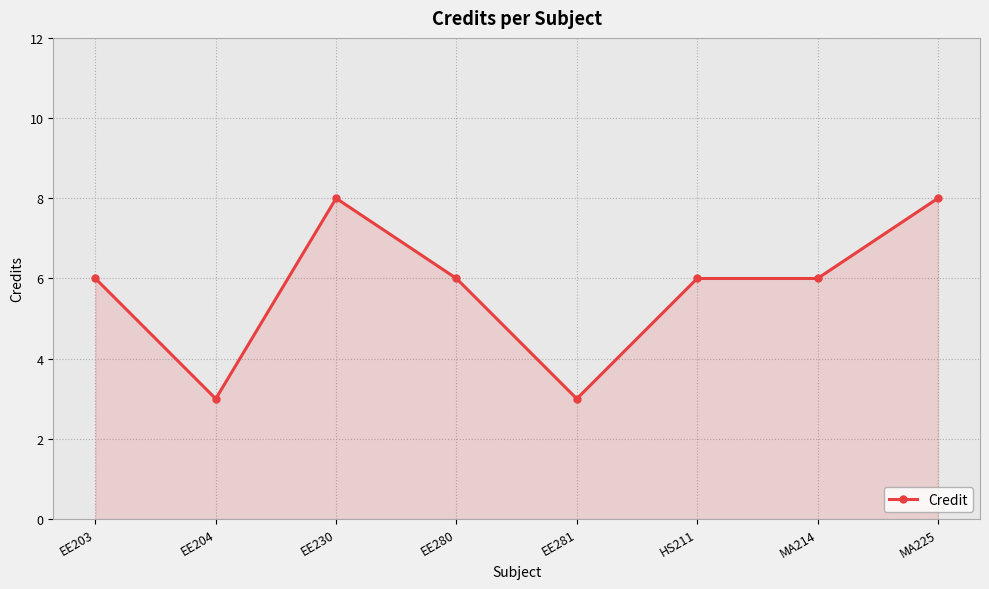

At which category does the data reach its first local peak?

EE230